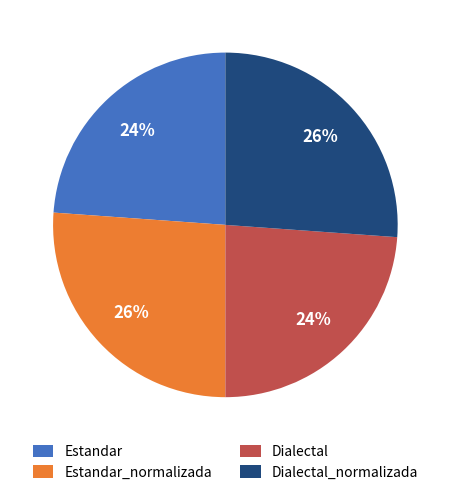

To the nearest percent, what is the difference between the largest and smallest slice percentages?

2%